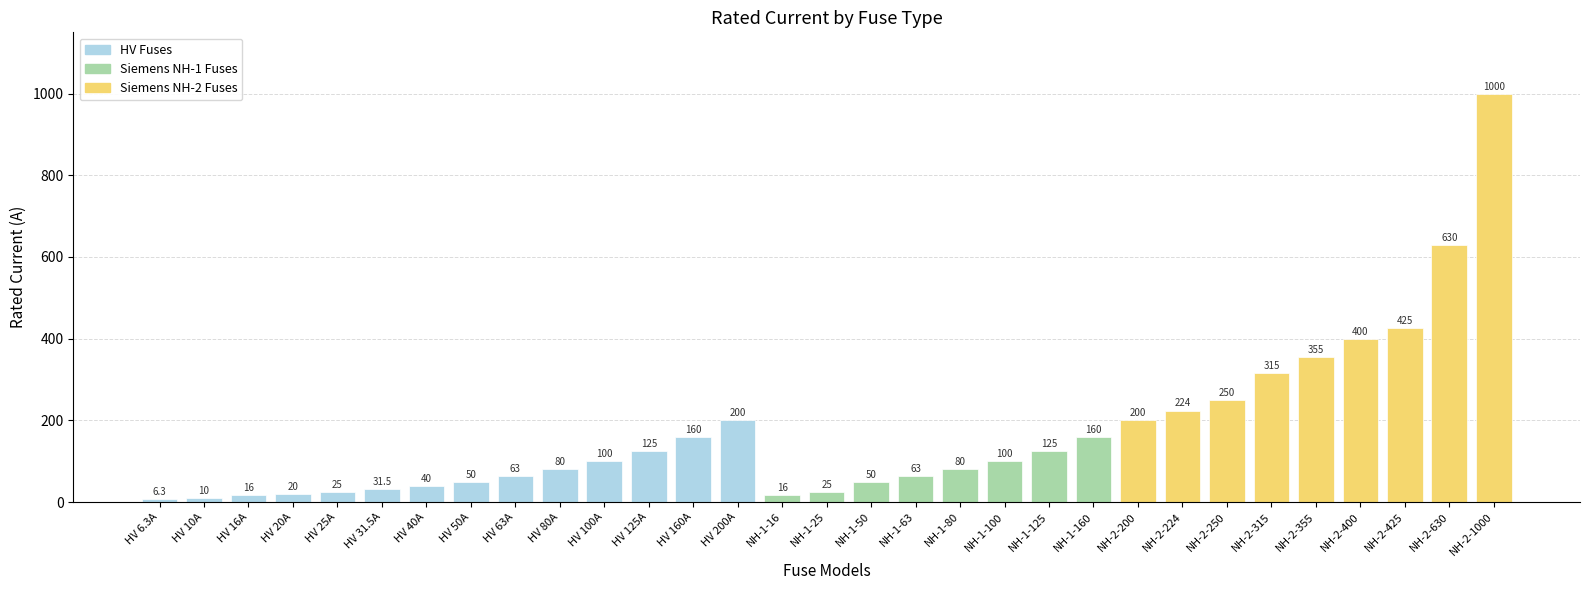

How many values are below 100?

15